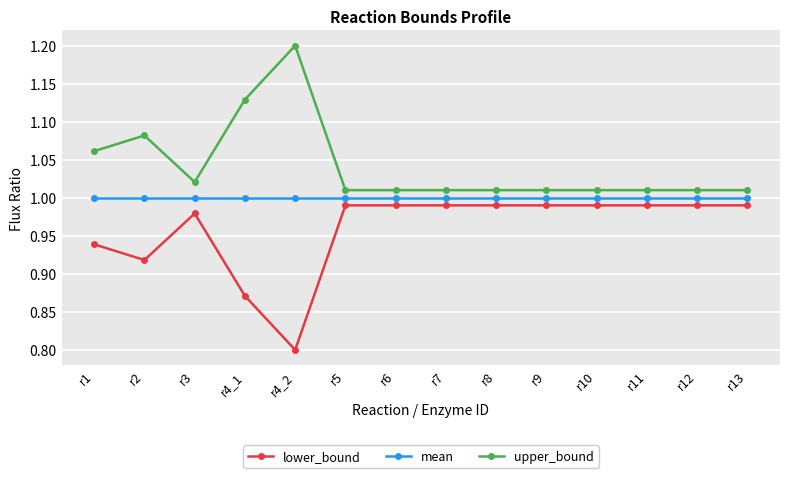

The upper_bound series shows 1.5 at r2. True or false?

False